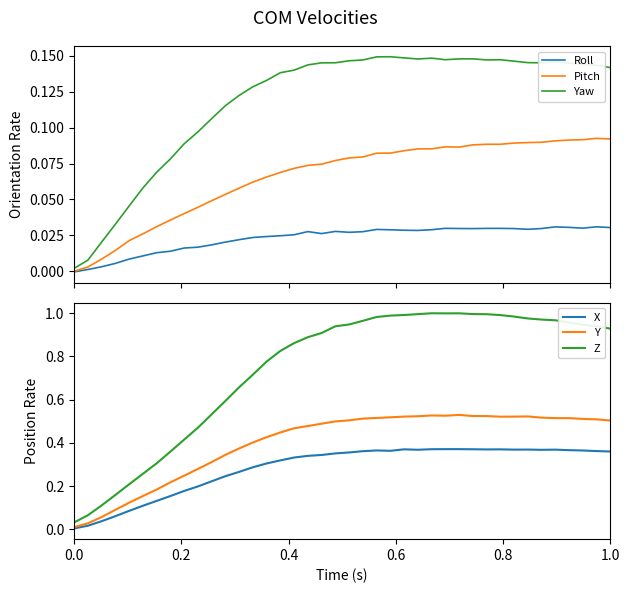

Reading left to right, list all the values displayed in this chart.

Roll: -0.0	0.0	0.0	0.0	0.0	0.0	0.0	0.0	0.0	0.0	0.0	0.0	0.0	0.0	0.0	0.0	0.0	0.0	0.0	0.0	0.0	0.0	0.0	0.0	0.0	0.0	0.0	0.0	0.0	0.0	0.0	0.0	0.0	0.0	0.0	0.0	0.0	0.0	0.0	0.0
Pitch: -0.0	0.0	0.0	0.0	0.0	0.0	0.0	0.0	0.0	0.0	0.0	0.1	0.1	0.1	0.1	0.1	0.1	0.1	0.1	0.1	0.1	0.1	0.1	0.1	0.1	0.1	0.1	0.1	0.1	0.1	0.1	0.1	0.1	0.1	0.1	0.1	0.1	0.1	0.1	0.1
Yaw: 0.0	0.0	0.0	0.0	0.0	0.1	0.1	0.1	0.1	0.1	0.1	0.1	0.1	0.1	0.1	0.1	0.1	0.1	0.1	0.1	0.1	0.1	0.1	0.1	0.1	0.1	0.1	0.1	0.1	0.1	0.1	0.1	0.1	0.1	0.1	0.1	0.1	0.1	0.1	0.1
X: 0.0	0.0	0.0	0.1	0.1	0.1	0.1	0.2	0.2	0.2	0.2	0.2	0.3	0.3	0.3	0.3	0.3	0.3	0.3	0.4	0.4	0.4	0.4	0.4	0.4	0.4	0.4	0.4	0.4	0.4	0.4	0.4	0.4	0.4	0.4	0.4	0.4	0.4	0.4	0.4
Y: 0.0	0.0	0.1	0.1	0.1	0.2	0.2	0.2	0.2	0.3	0.3	0.3	0.4	0.4	0.4	0.4	0.5	0.5	0.5	0.5	0.5	0.5	0.5	0.5	0.5	0.5	0.5	0.5	0.5	0.5	0.5	0.5	0.5	0.5	0.5	0.5	0.5	0.5	0.5	0.5
Z: 0.0	0.1	0.1	0.2	0.2	0.3	0.3	0.4	0.4	0.5	0.5	0.6	0.7	0.7	0.8	0.8	0.9	0.9	0.9	0.9	0.9	1.0	1.0	1.0	1.0	1.0	1.0	1.0	1.0	1.0	1.0	1.0	1.0	1.0	1.0	1.0	1.0	0.9	0.9	0.9